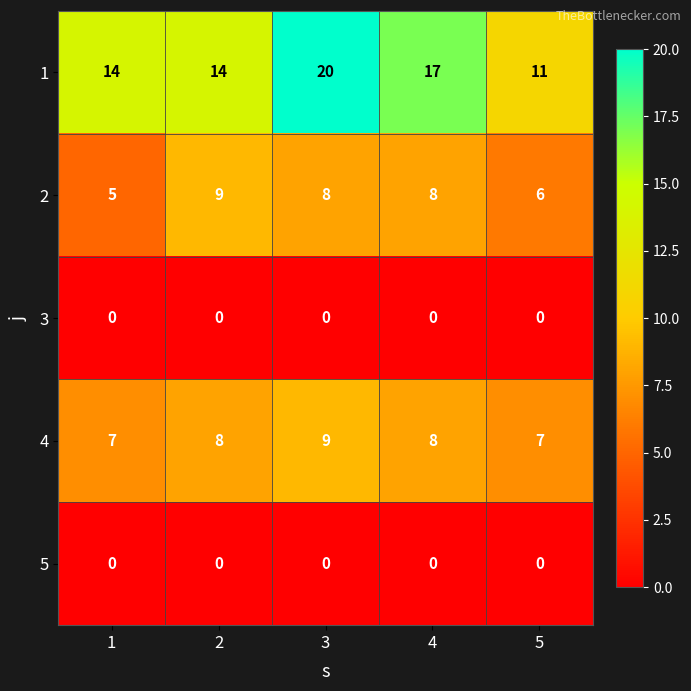

Reading left to right, what are all the values shown in this chart?

1: 14	14	20	17	11
2: 5	9	8	8	6
3: 0	0	0	0	0
4: 7	8	9	8	7
5: 0	0	0	0	0